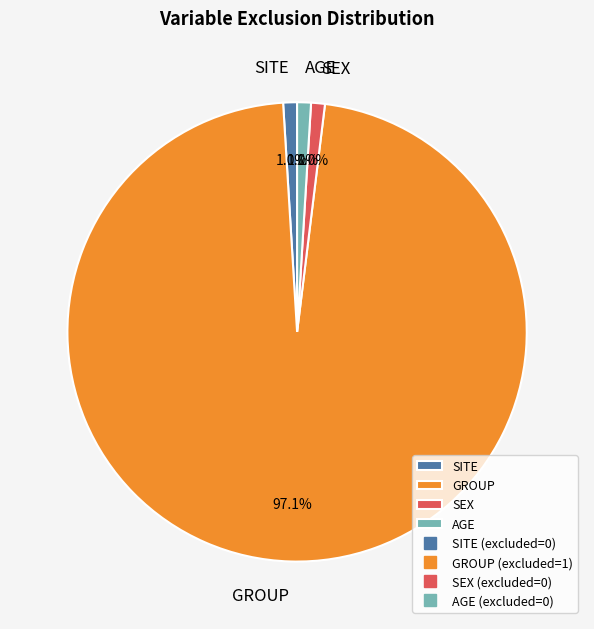

What is the largest slice in the pie chart?

GROUP